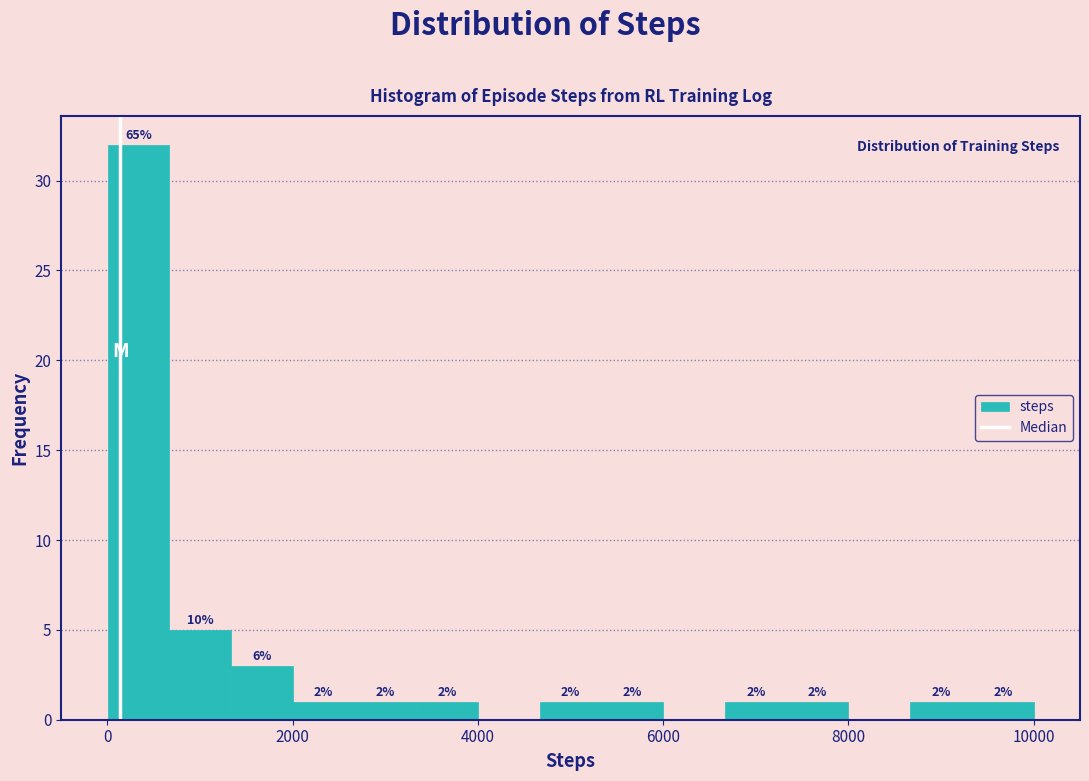

Read against the x-axis, roughly where is the centre of the tallest bar?

400